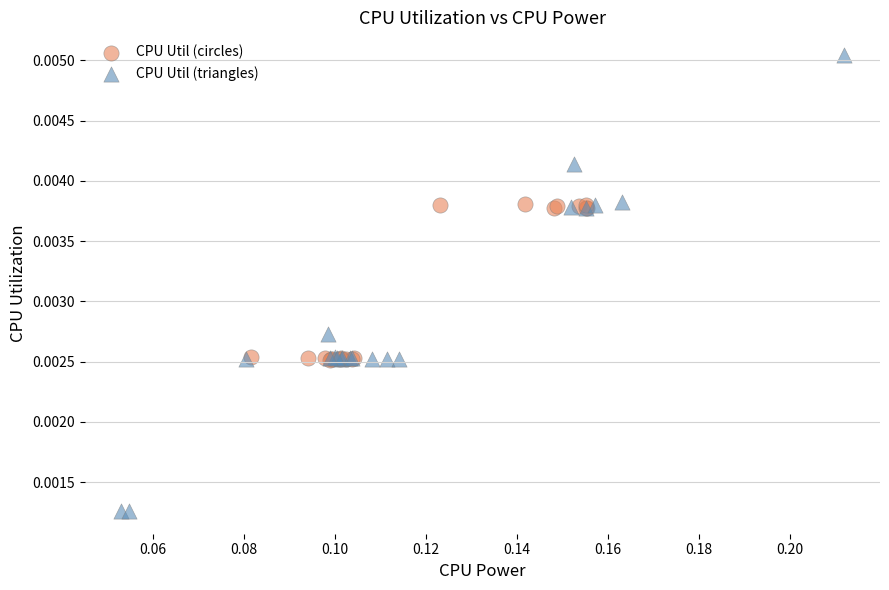

Which series has the widest spread of Y values?

CPU Util (triangles)